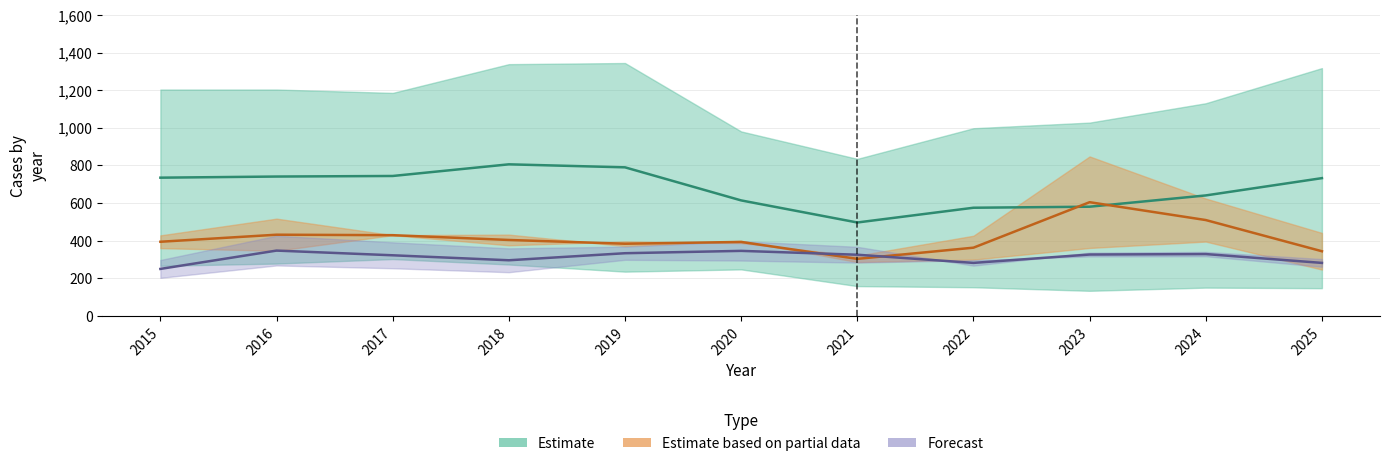

Between 2019 and 2020, which is larger?

2019